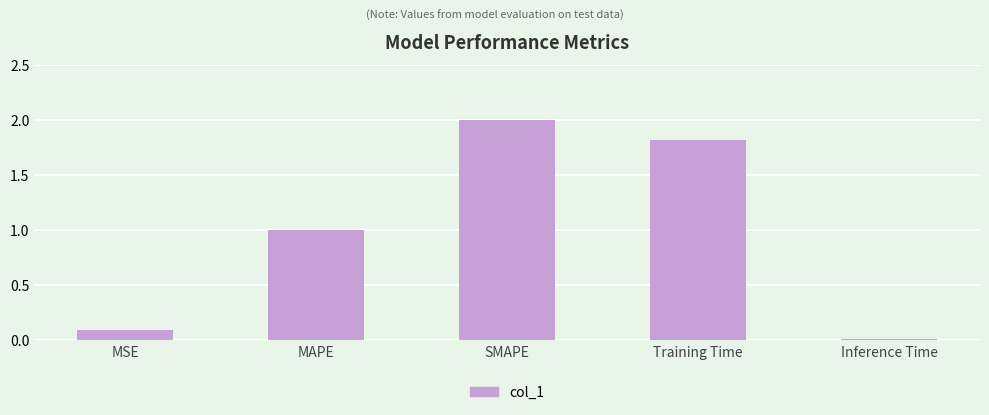

The value at MSE is 0.1. True or false?

True